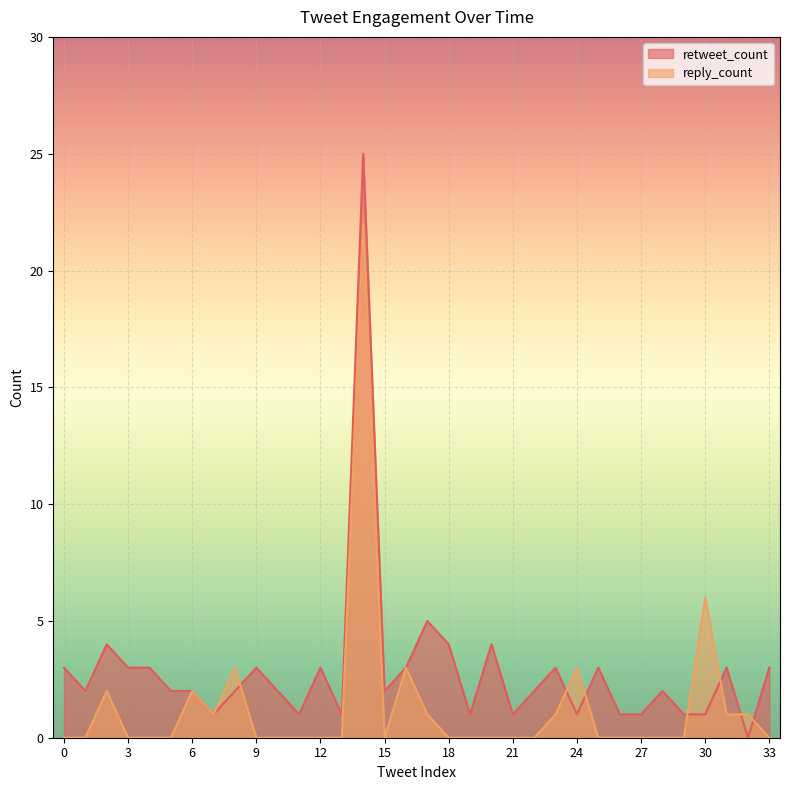

The value of retweet_count at 8 is 3. True or false?

False